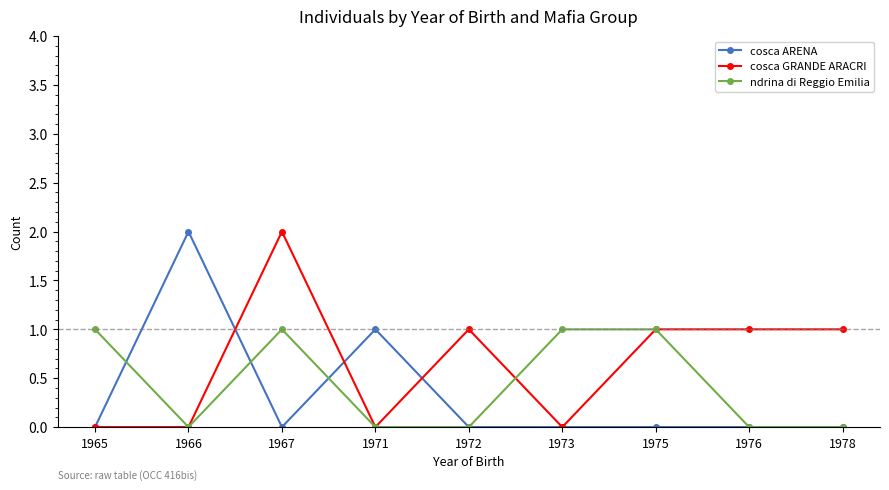

Rank the series by their average value, from lowest to highest.

cosca ARENA, ndrina di Reggio Emilia, cosca GRANDE ARACRI